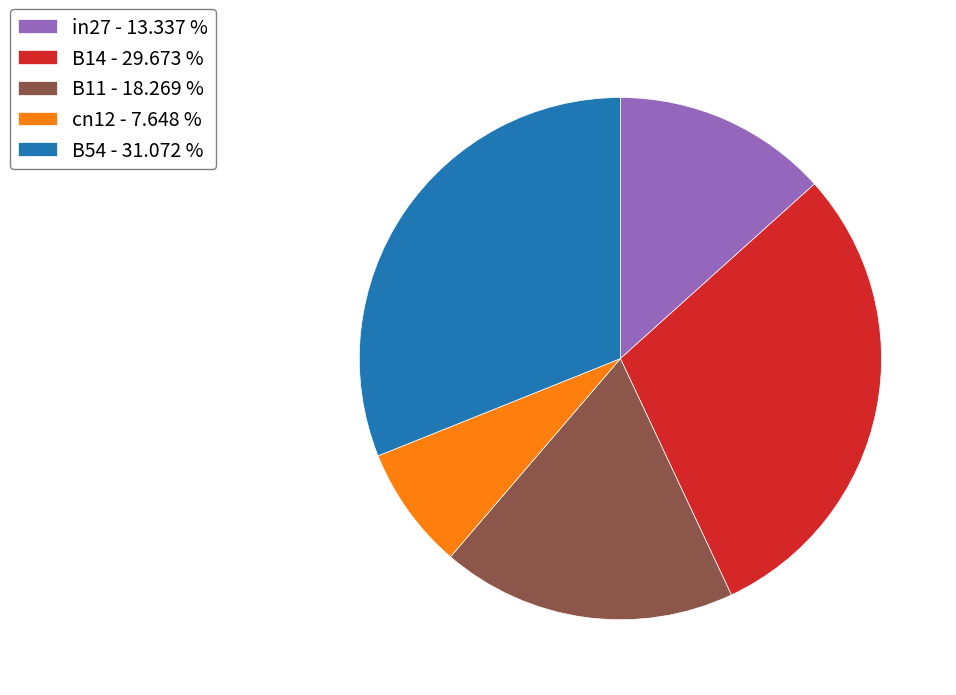

The cn12 slice represents 19% of the pie. True or false?

False